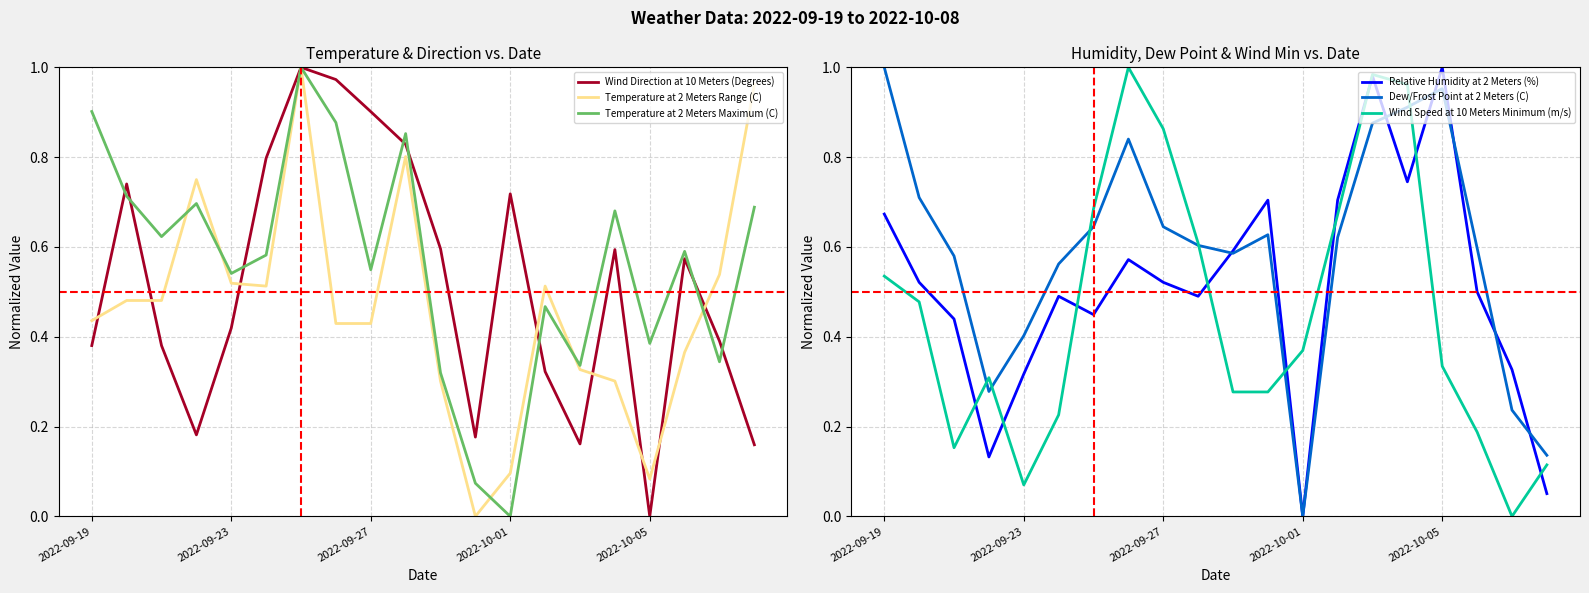

The Temperature at 2 Meters Range (C) series shows 0.4 at 7. True or false?

True